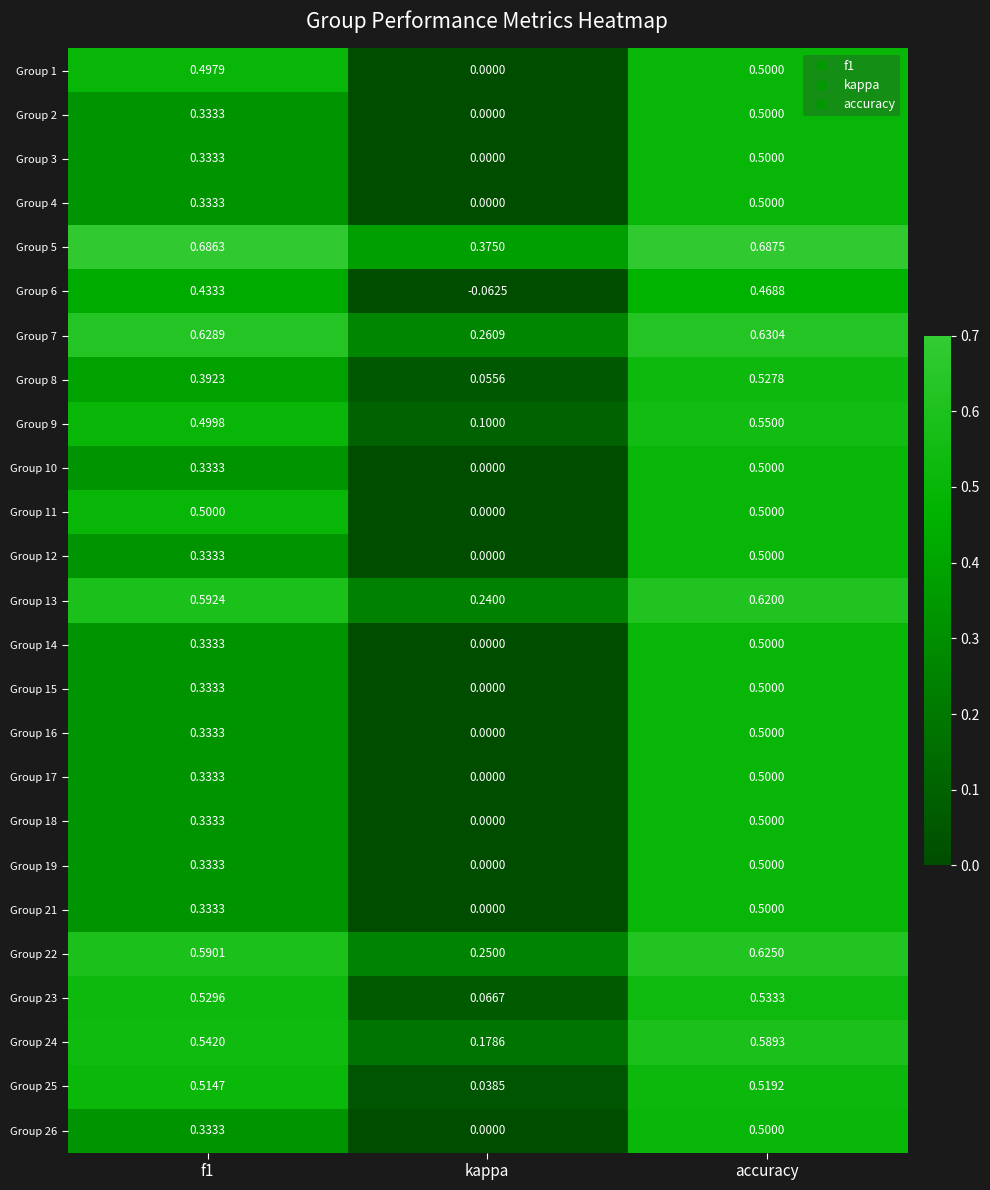

Where is Group 19 nearest to the value 0?

kappa